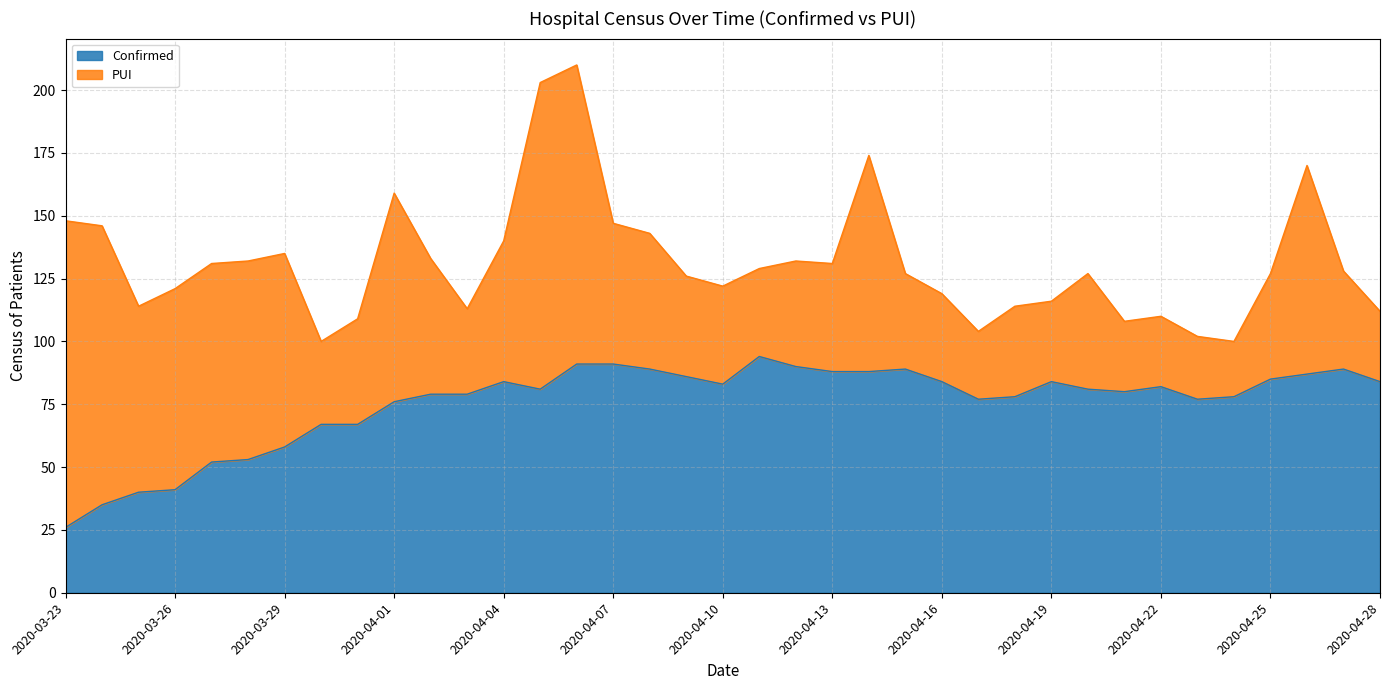

Between 2020-04-01 and 2020-03-26, which is larger?

2020-04-01